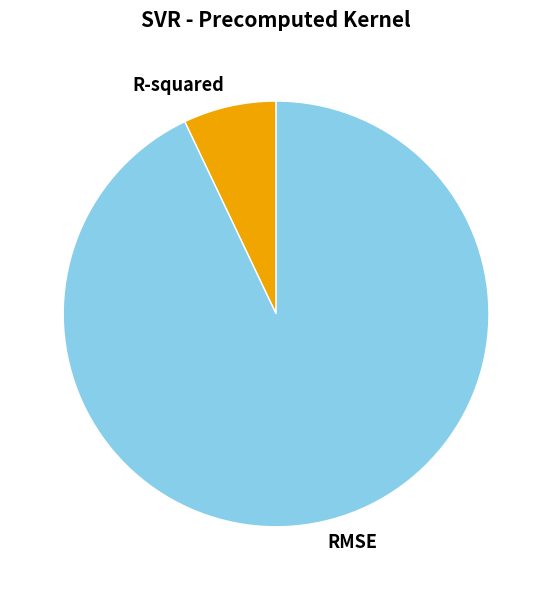

True or false: RMSE accounts for 93% of the total.

True